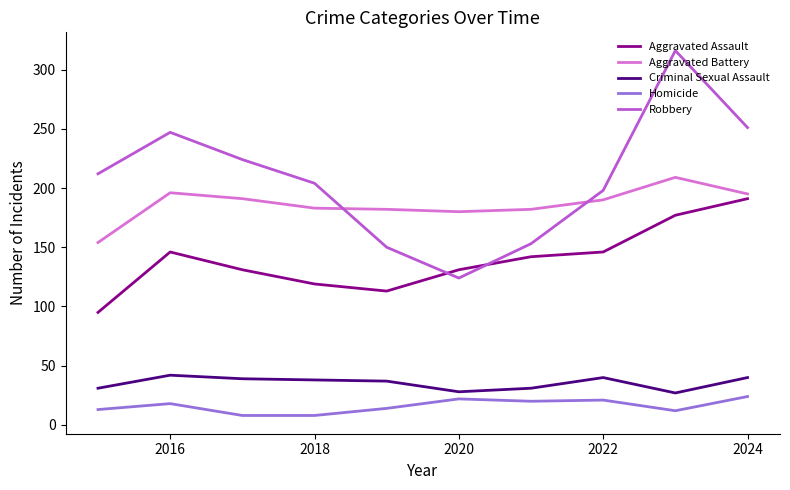

Which series has the largest range (max minus min)?

Robbery